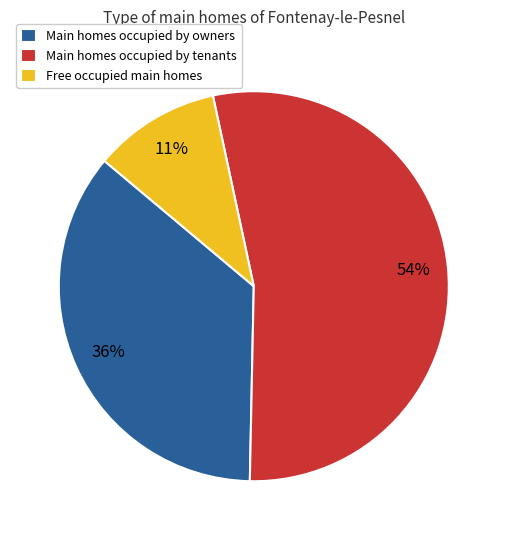

Rank the categories by value from highest to lowest.

Main homes occupied by tenants, Main homes occupied by owners, Free occupied main homes